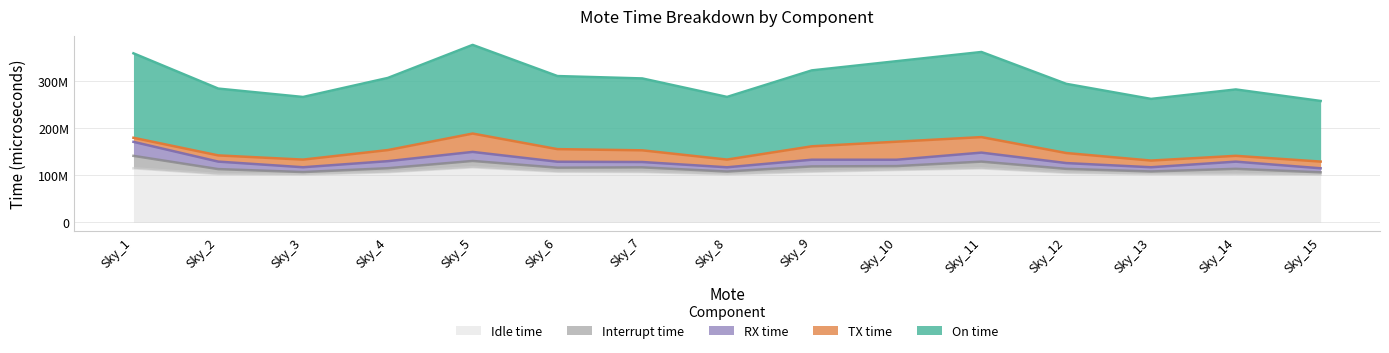

The rx_us series shows 11362701 at Sky_7. True or false?

True